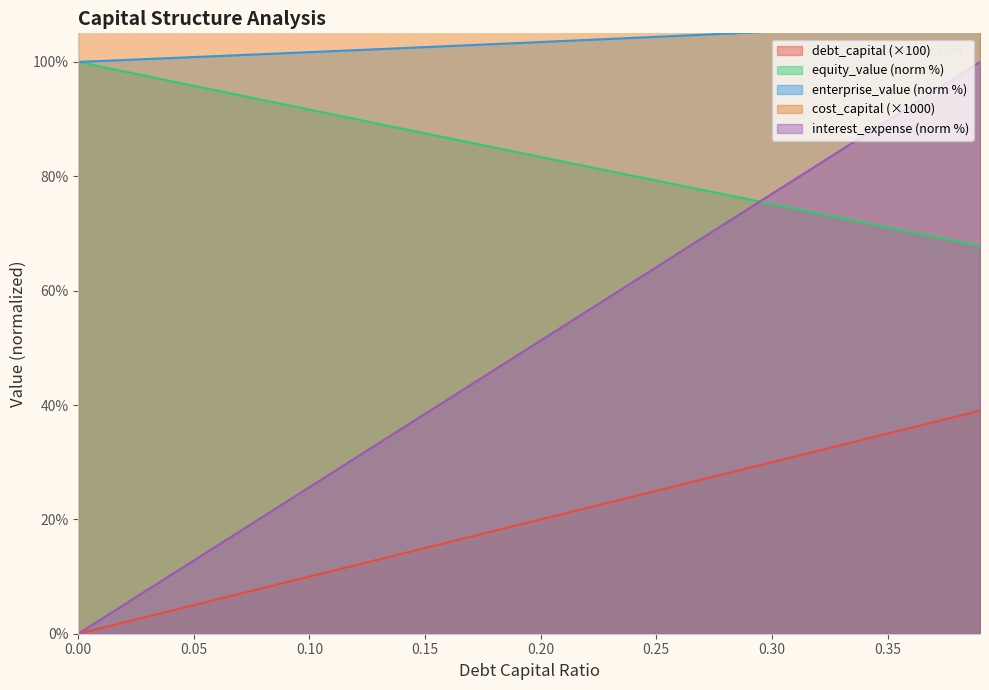

List the labels in order of cost_capital value, largest first.

0.39, 0.38, 0.37, 0.36, 0.35, 0.34, 0.33, 0.32, 0.31, 0.3, 0.29, 0.28, 0.27, 0.26, 0.25, 0.24, 0.23, 0.22, 0.21, 0.2, 0.19, 0.18, 0.17, 0.16, 0.15, 0.14, 0.13, 0.12, 0.11, 0.1, 0.09, 0.08, 0.07, 0.06, 0.05, 0.04, 0.03, 0.02, 0.01, 0.0